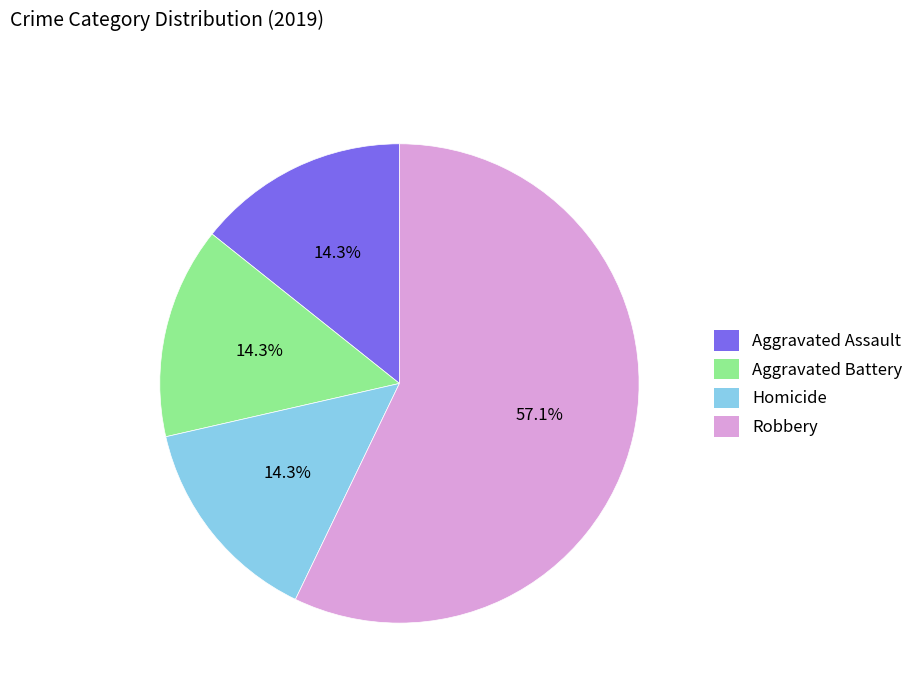

Does any single category account for the majority?

Yes